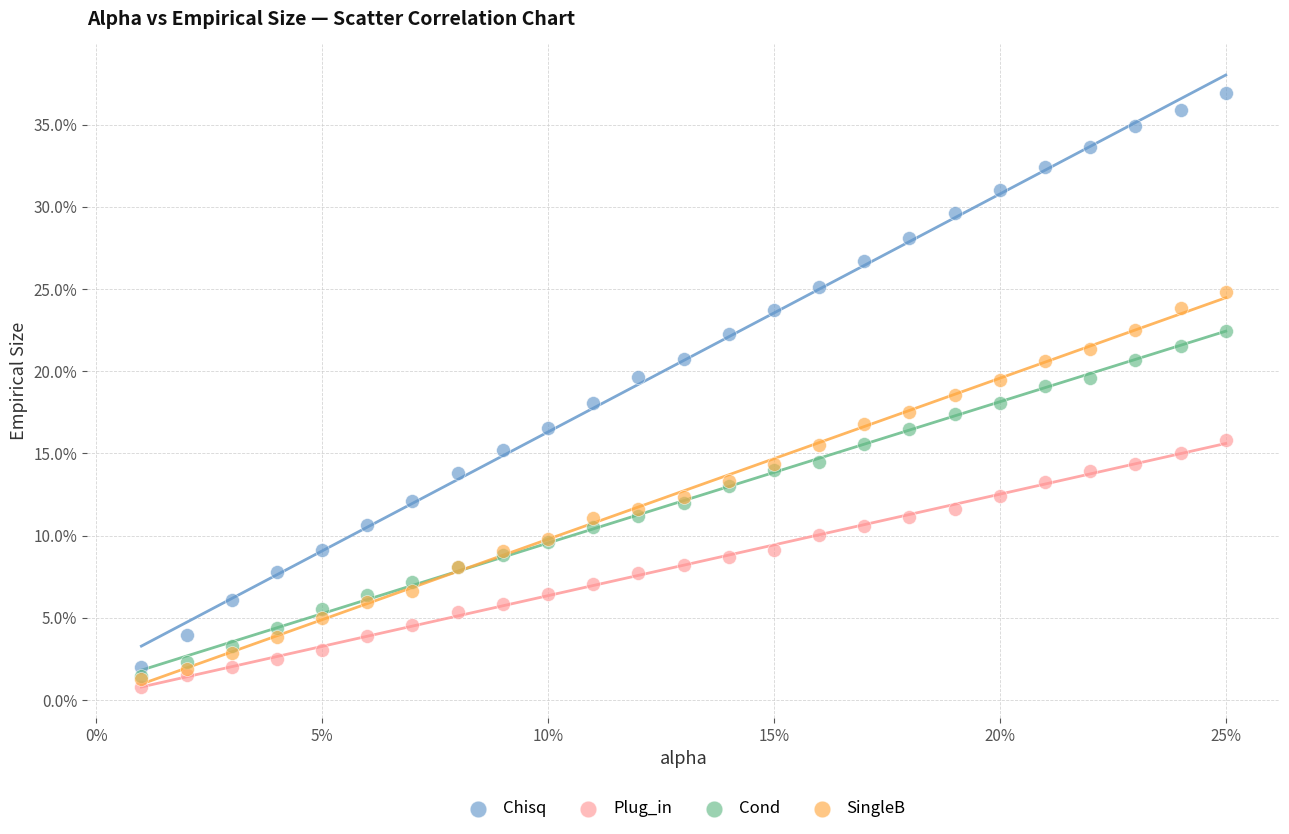

Which series reaches the maximum Y coordinate?

Chisq